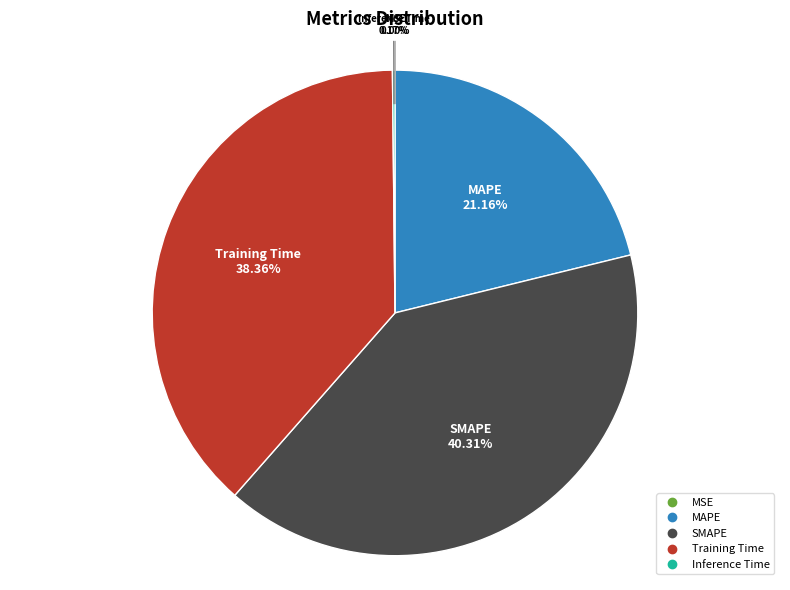

Which category has the biggest portion of the pie?

SMAPE